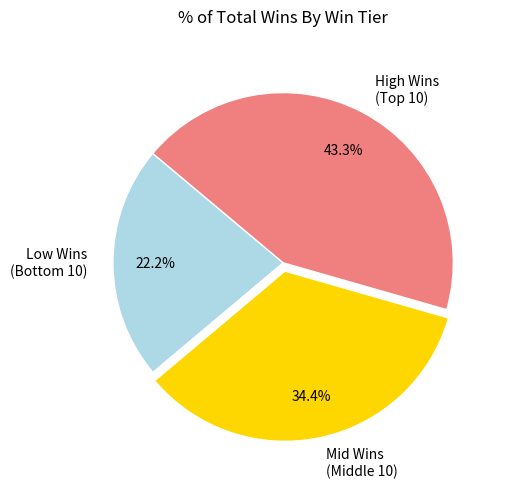

Does any single category account for the majority?

No